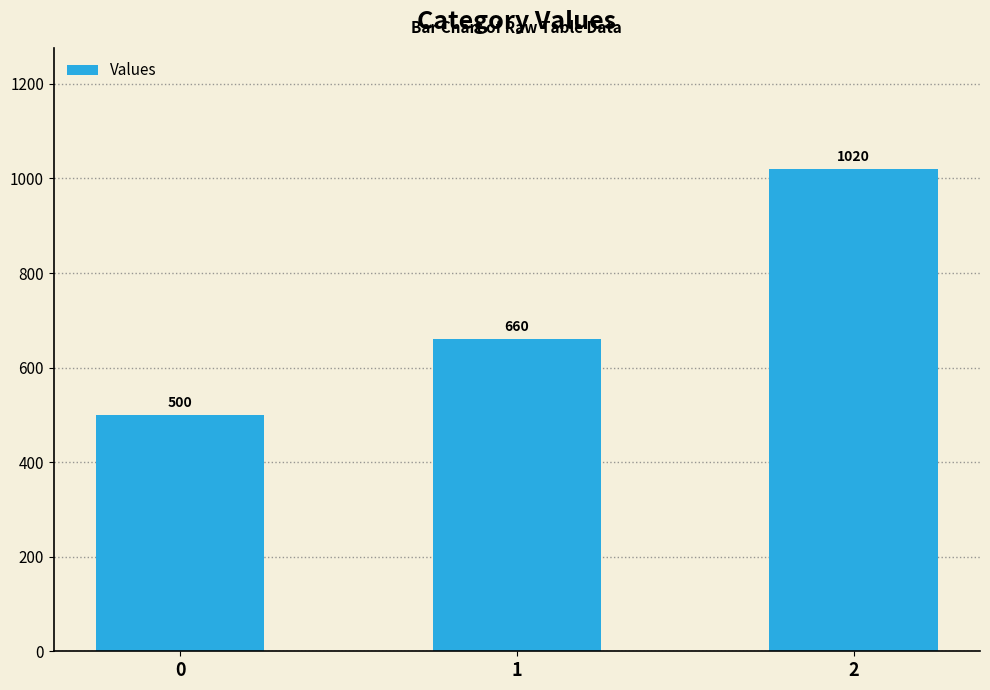

Which has a higher value, 0 or 1?

1